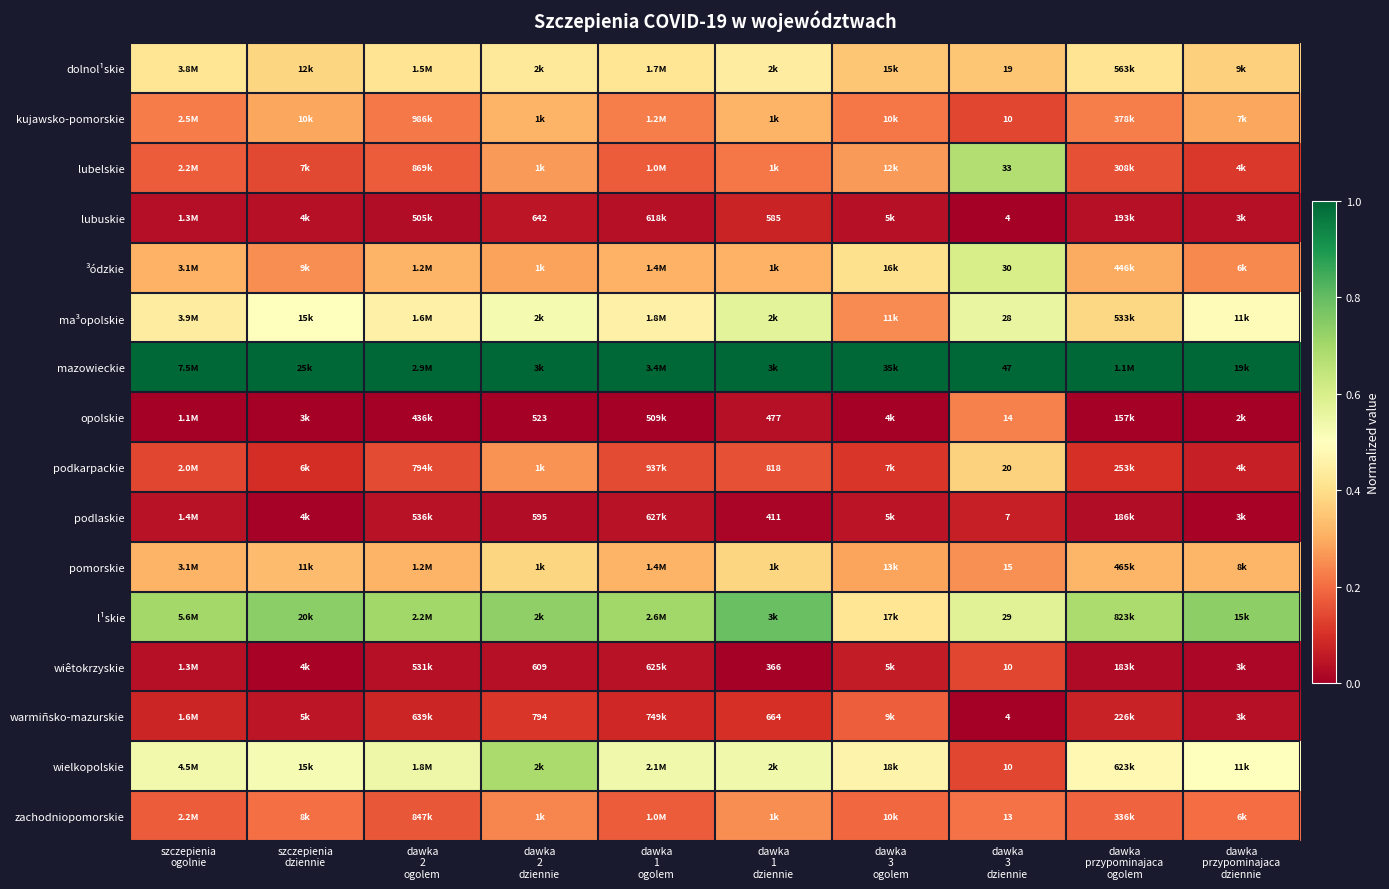

What is the difference between the highest and lowest values at dawka
przypominajaca
dziennie?

1.0